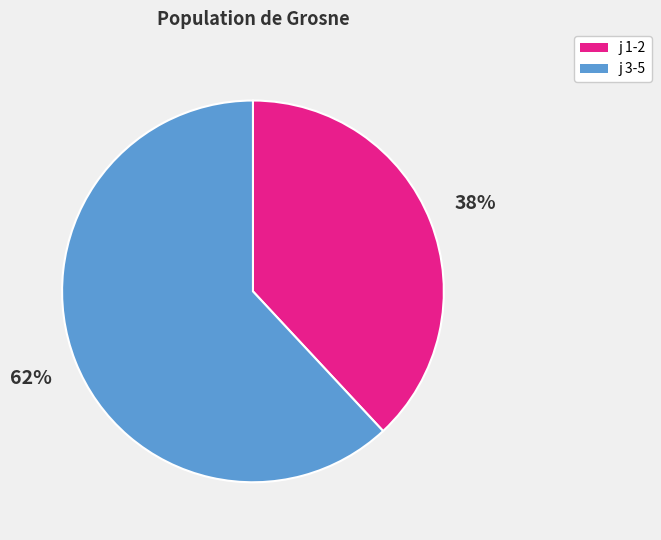

Does any single category account for the majority?

Yes